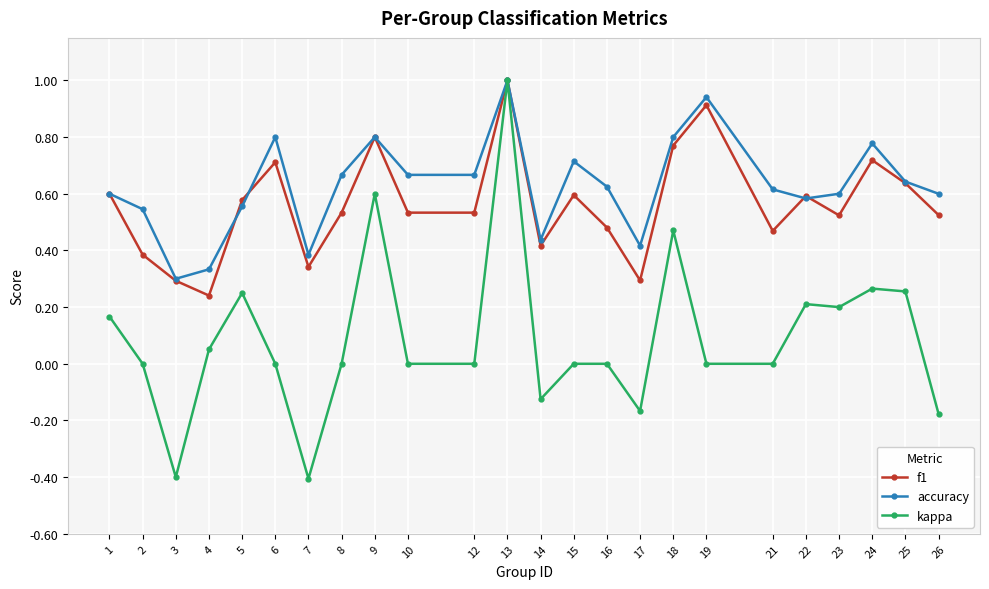

What is the maximum value for f1?

1.0